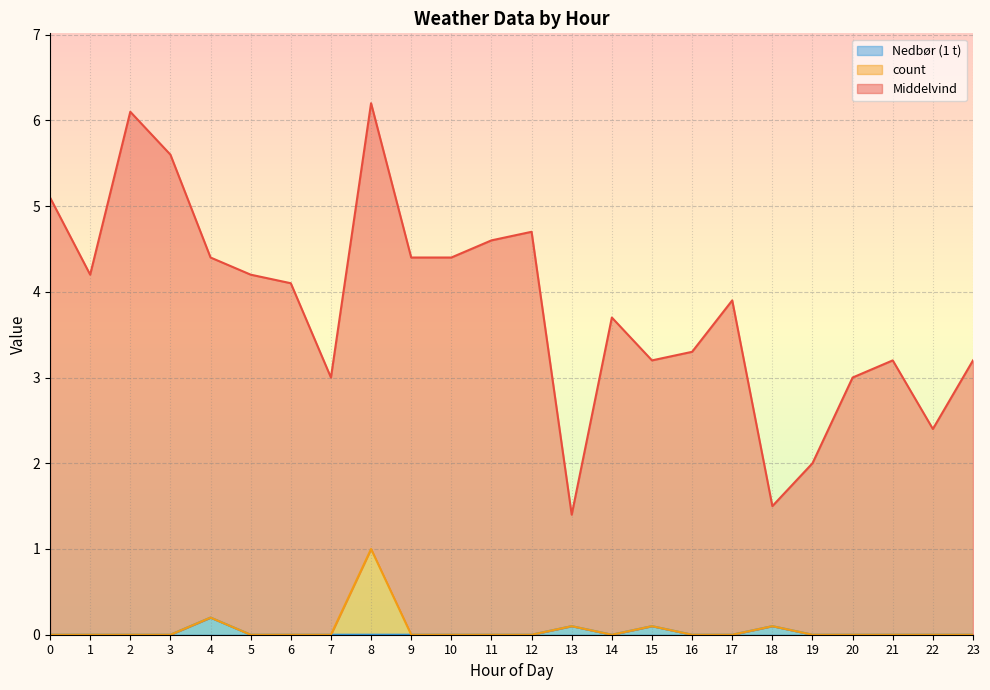

True or false: Nedbør (1 t) and Middelvind intersect in this chart.

False